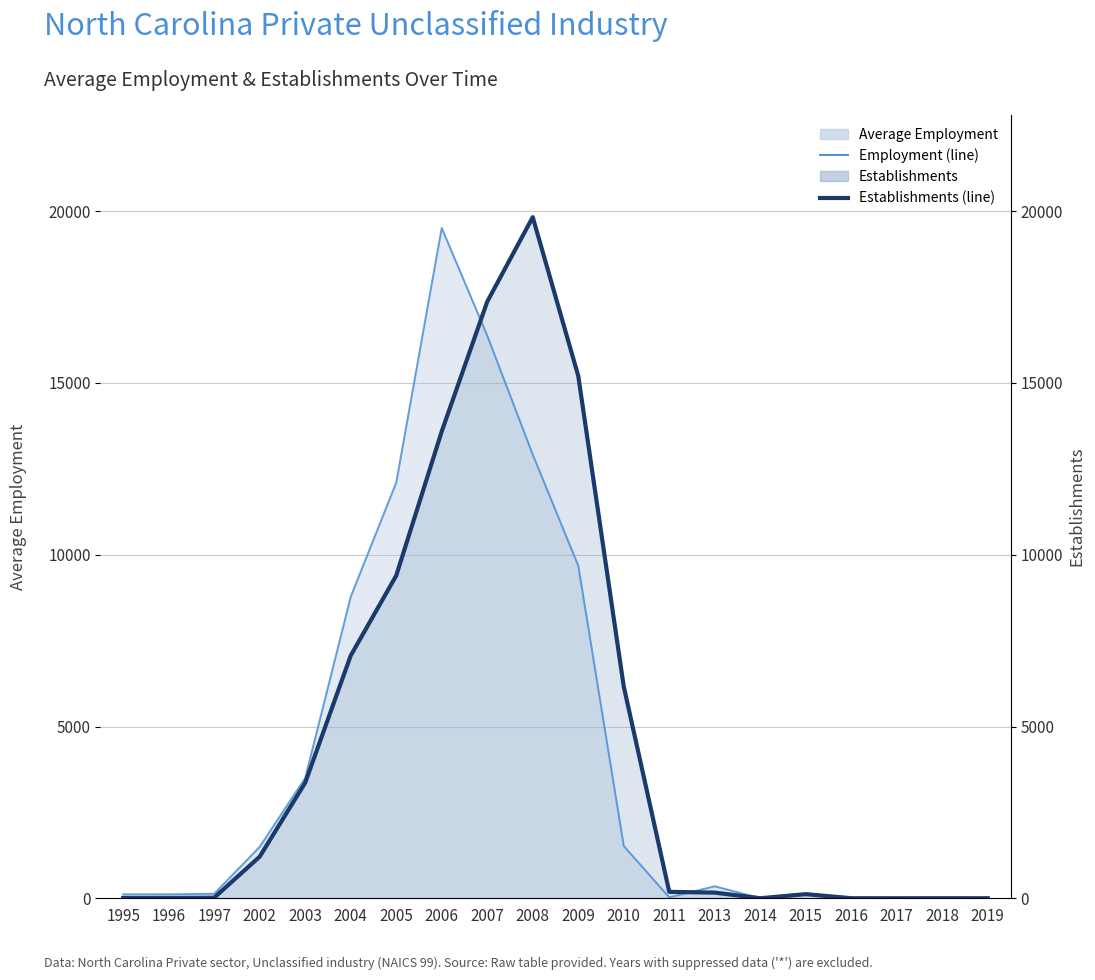

After their last crossing, which series has the higher values: Average Employment or Establishments?

Average Employment